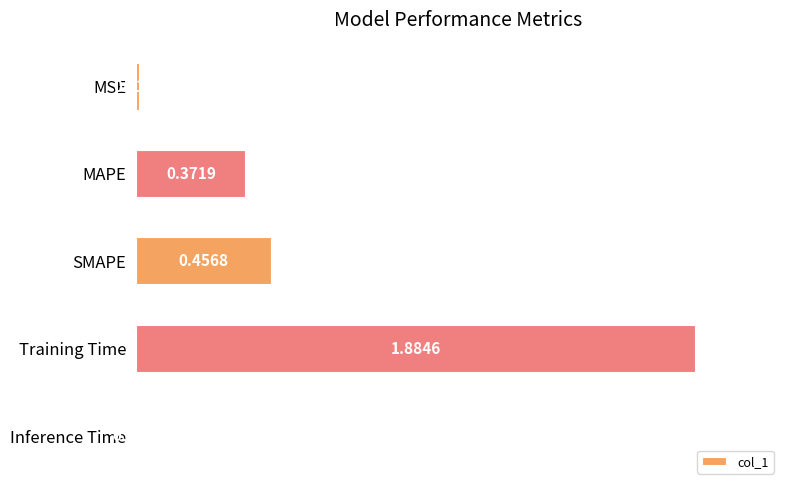

What is the change in value from MAPE to Inference Time?

-0.4